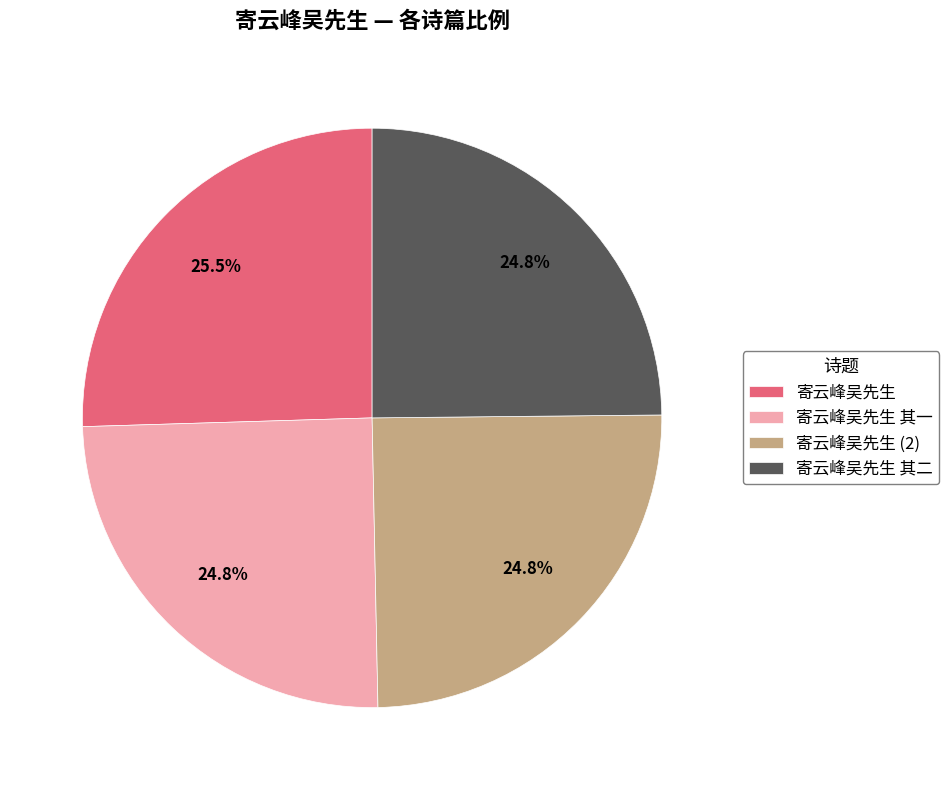

What is the ratio of the value at 寄云峰吴先生 其一 to the value at 寄云峰吴先生?

1.0